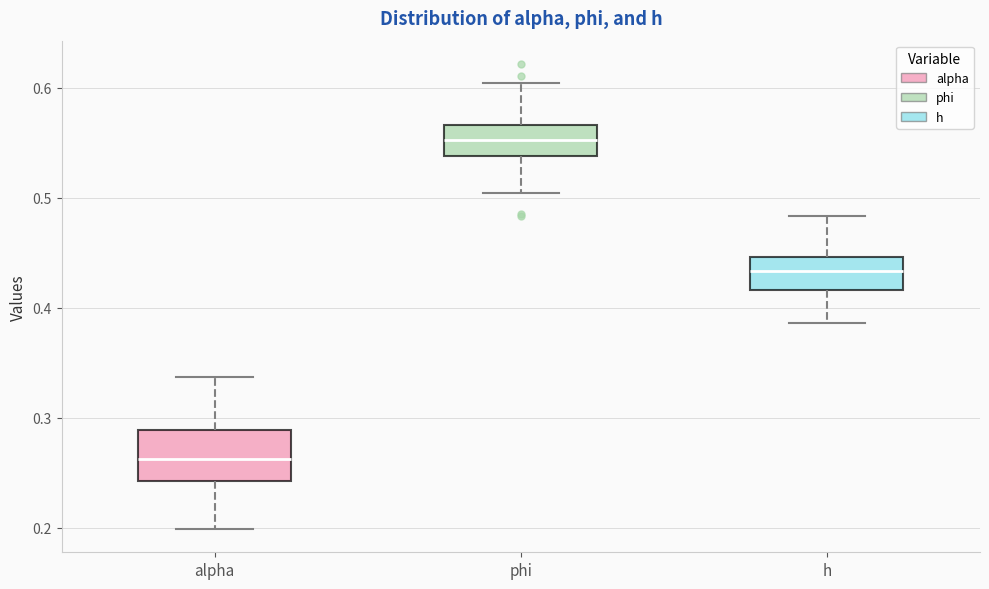

Reading left to right, transcribe this box plot: for each box, give where its median line is, the range the box spans, and where its two whiskers end, as read against the y-axis. The values are not printed on the chart, so give them approximately, as read against the axis.

alpha: median 0.26, box 0.24 to 0.29, whiskers 0.20 to 0.34
phi: median 0.55, box 0.54 to 0.57, whiskers 0.50 to 0.60
h: median 0.43, box 0.42 to 0.45, whiskers 0.39 to 0.48